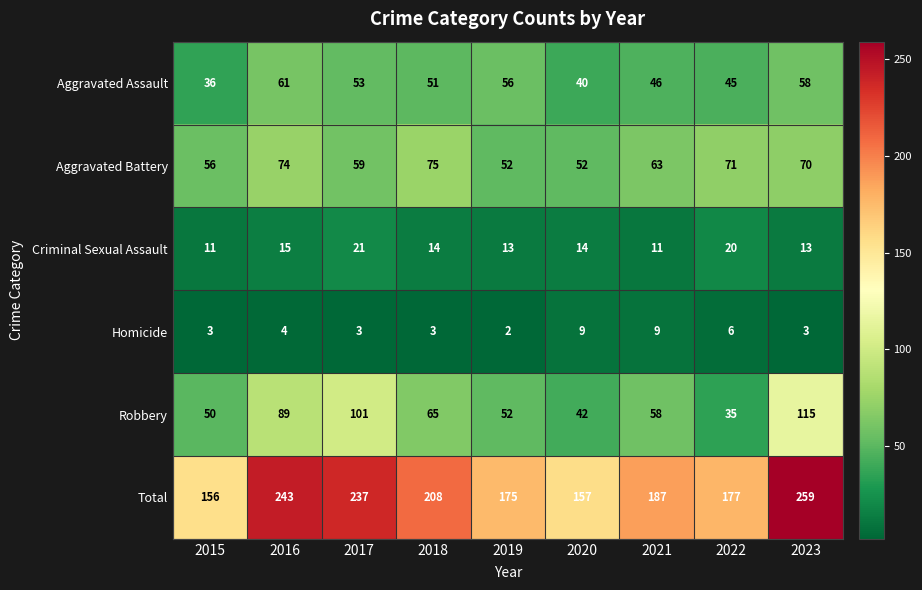

What is the total value across all series at 2016?

486